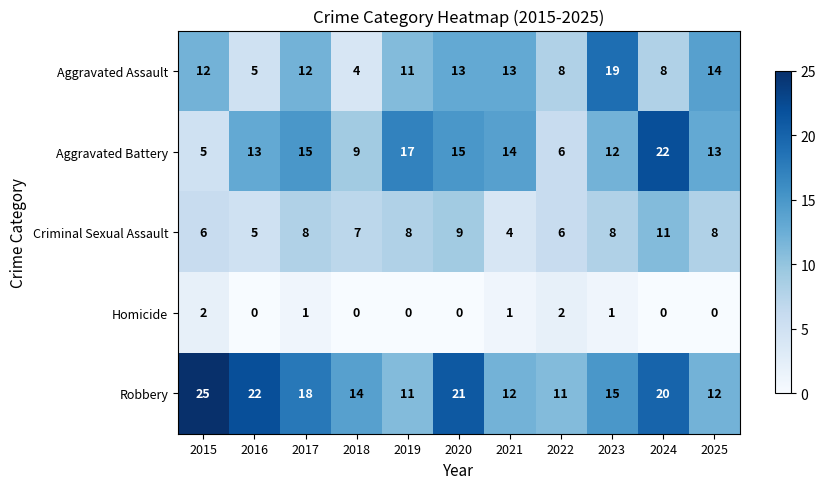

Between 2017 and 2022, which series saw the biggest shift?

Aggravated Battery